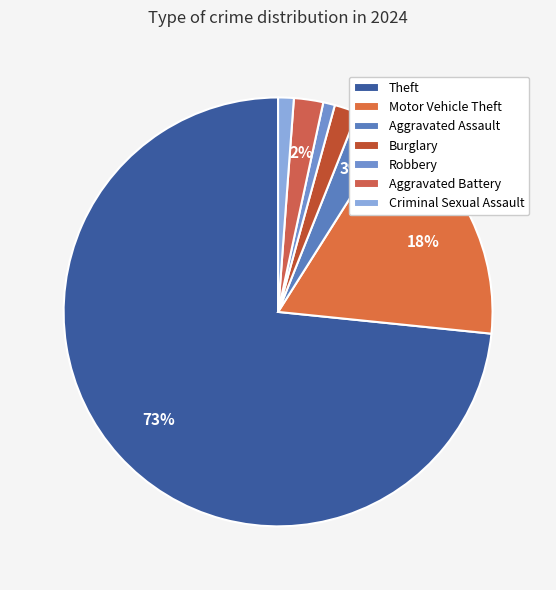

How many slices are in this pie chart?

7